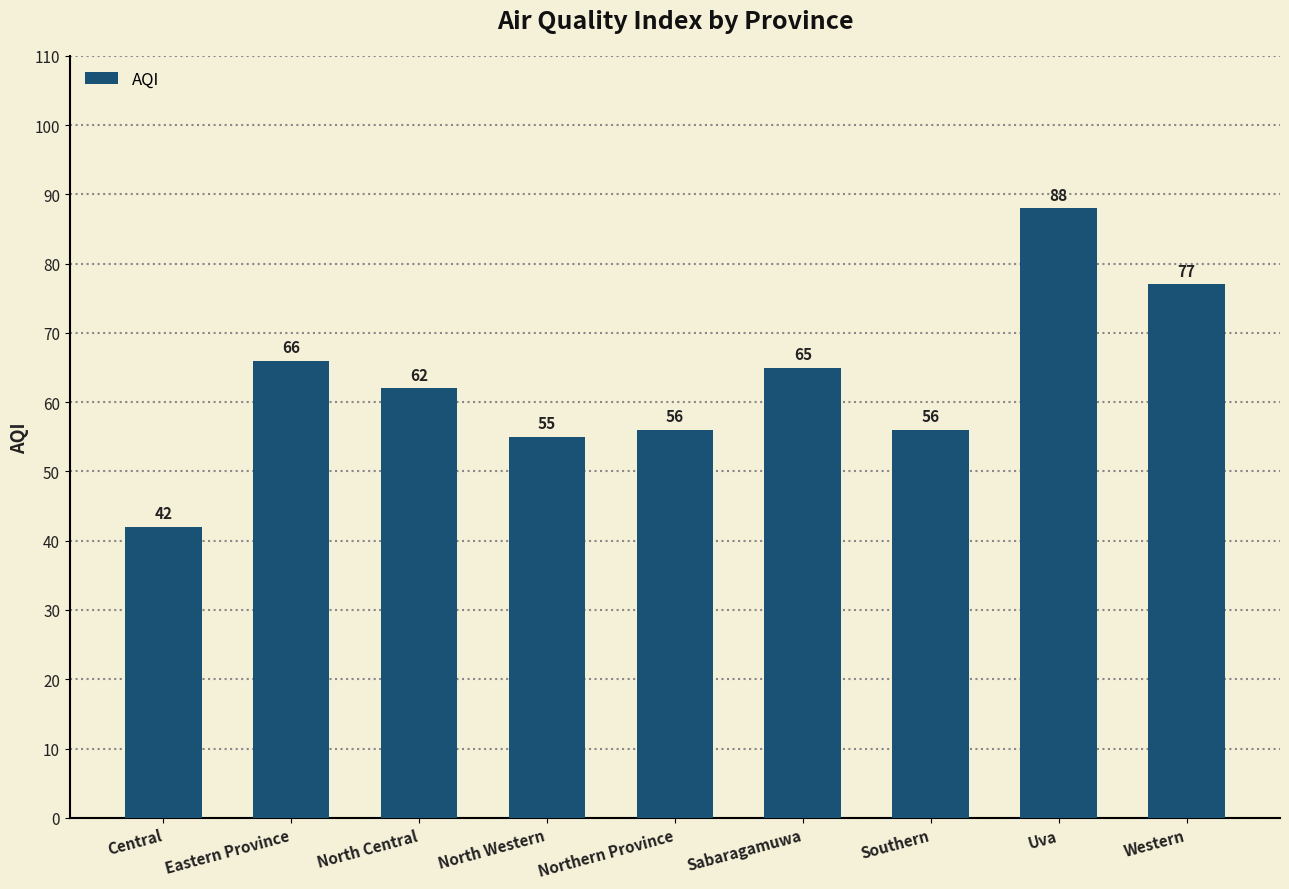

Where is the data nearest to the value 65?

Sabaragamuwa